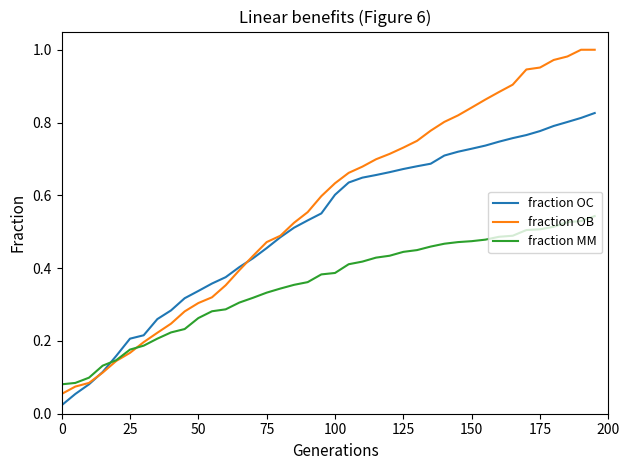

List the series in order of their overall mean, highest first.

fraction OB, fraction OC, fraction MM